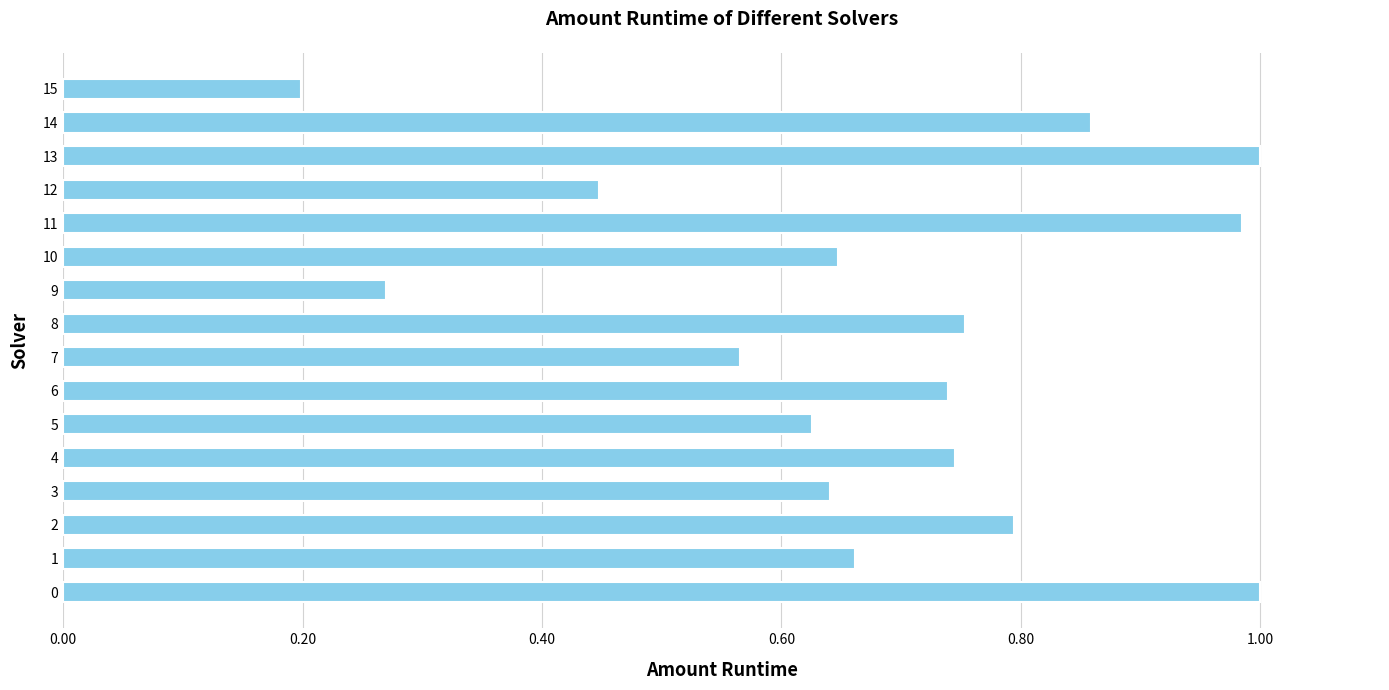

What is the change in value from 5 to 11?

+0.4